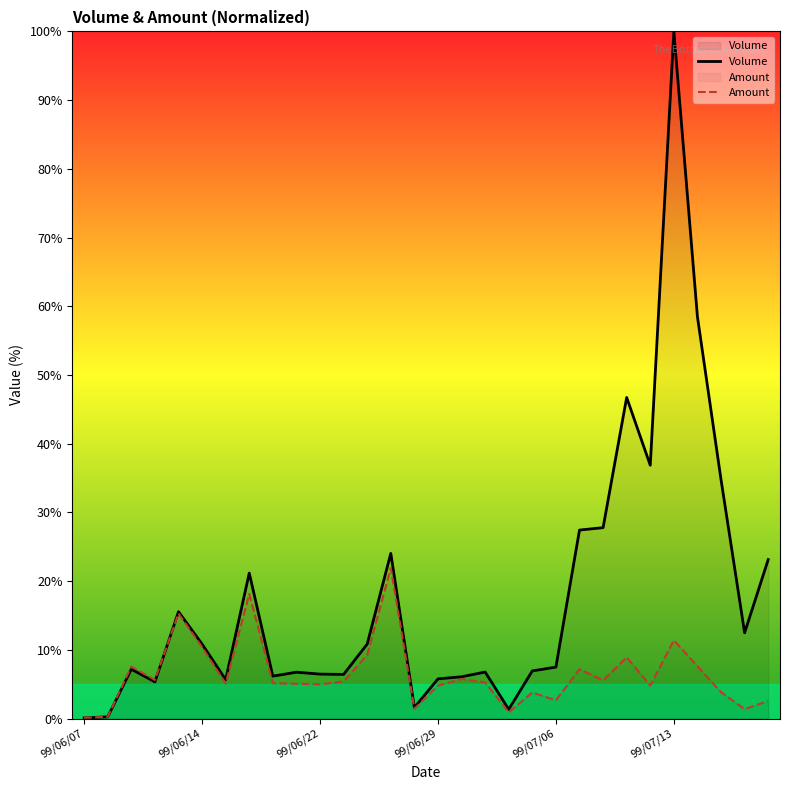

Which category has the highest value across all series?

99/07/13